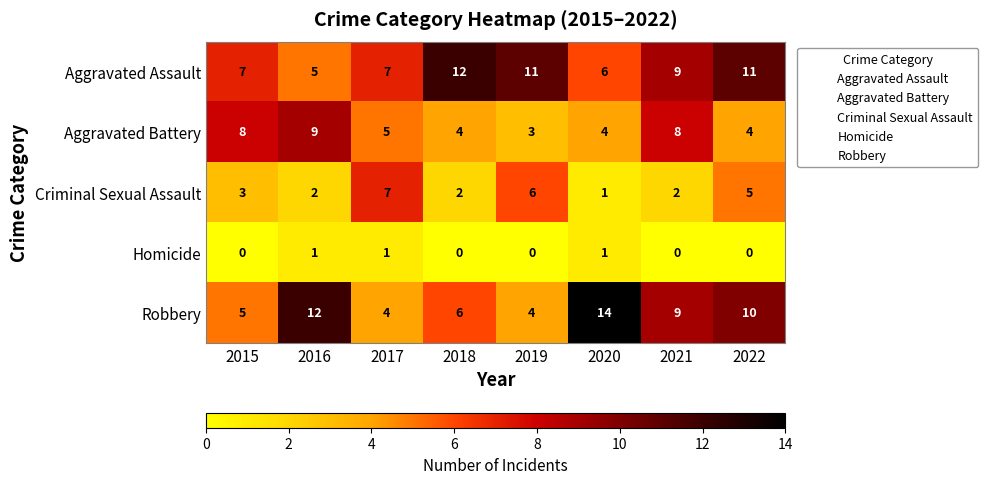

At 2019, list the series in order from smallest to largest.

Homicide, Aggravated Battery, Robbery, Criminal Sexual Assault, Aggravated Assault